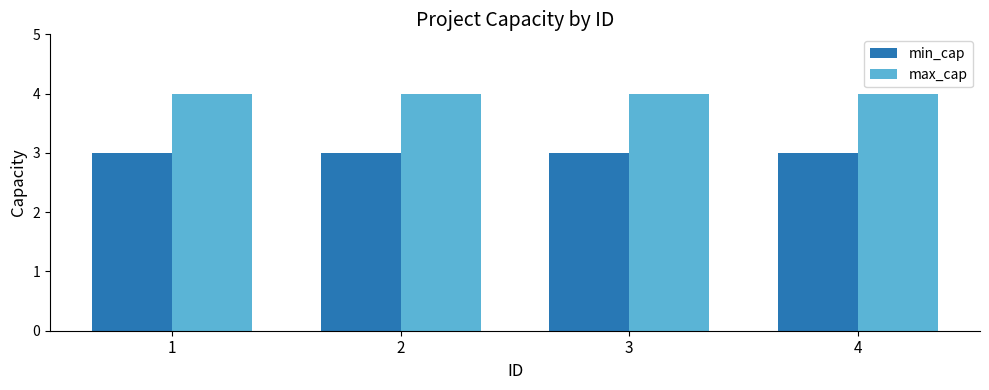

What is the value of the max_cap bar at the 2nd from the left?

4